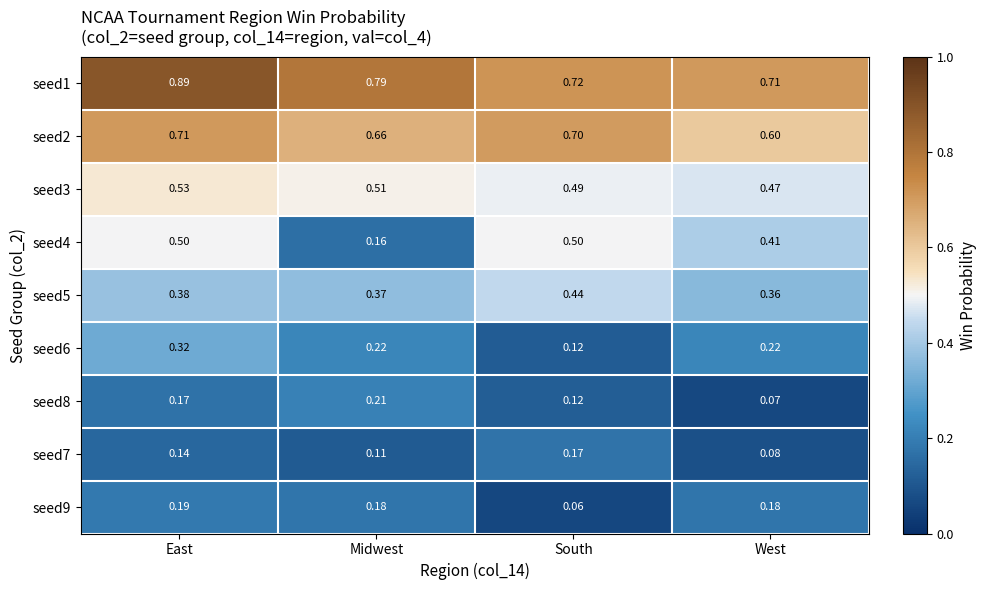

At Midwest, list the series in order from largest to smallest.

seed1, seed2, seed3, seed5, seed6, seed8, seed9, seed4, seed7